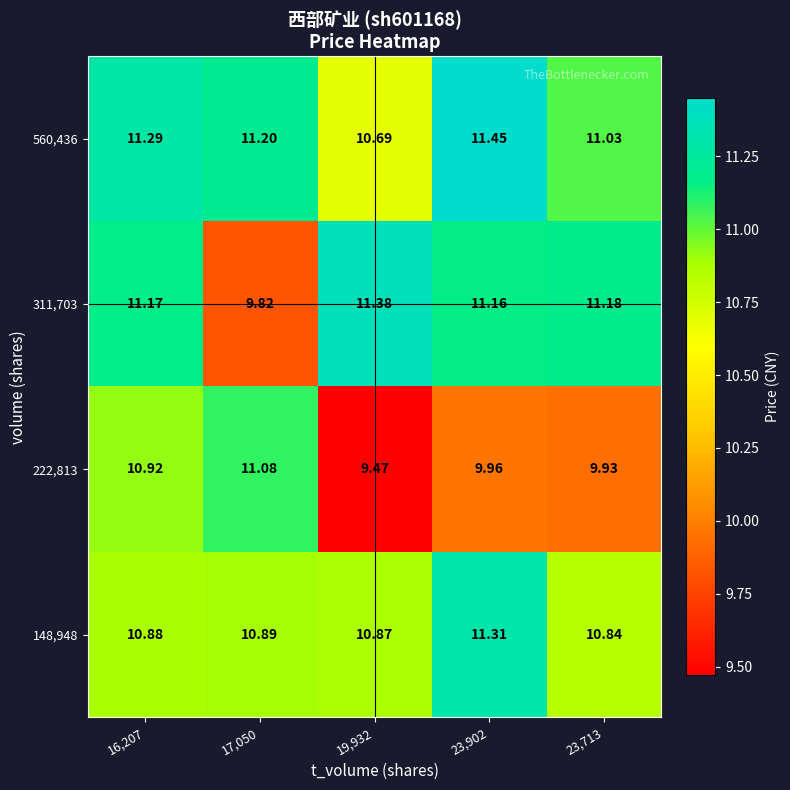

Is the value of 222,813 at 17,050 greater than the value of 311,703 at 23,902?

No